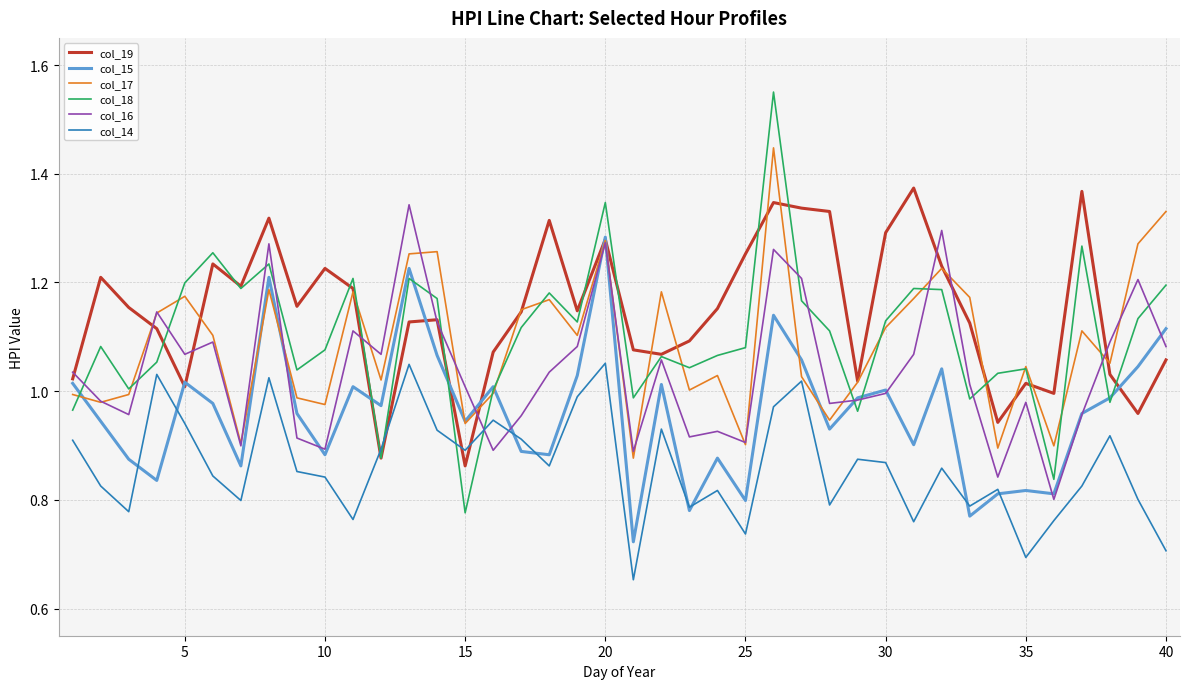

True or false: col_16 and col_14 intersect in this chart.

True